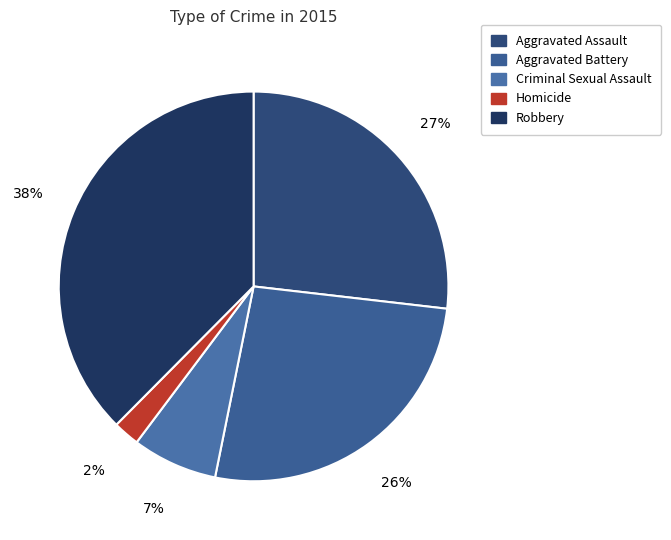

Does Criminal Sexual Assault represent more than half of the total?

No